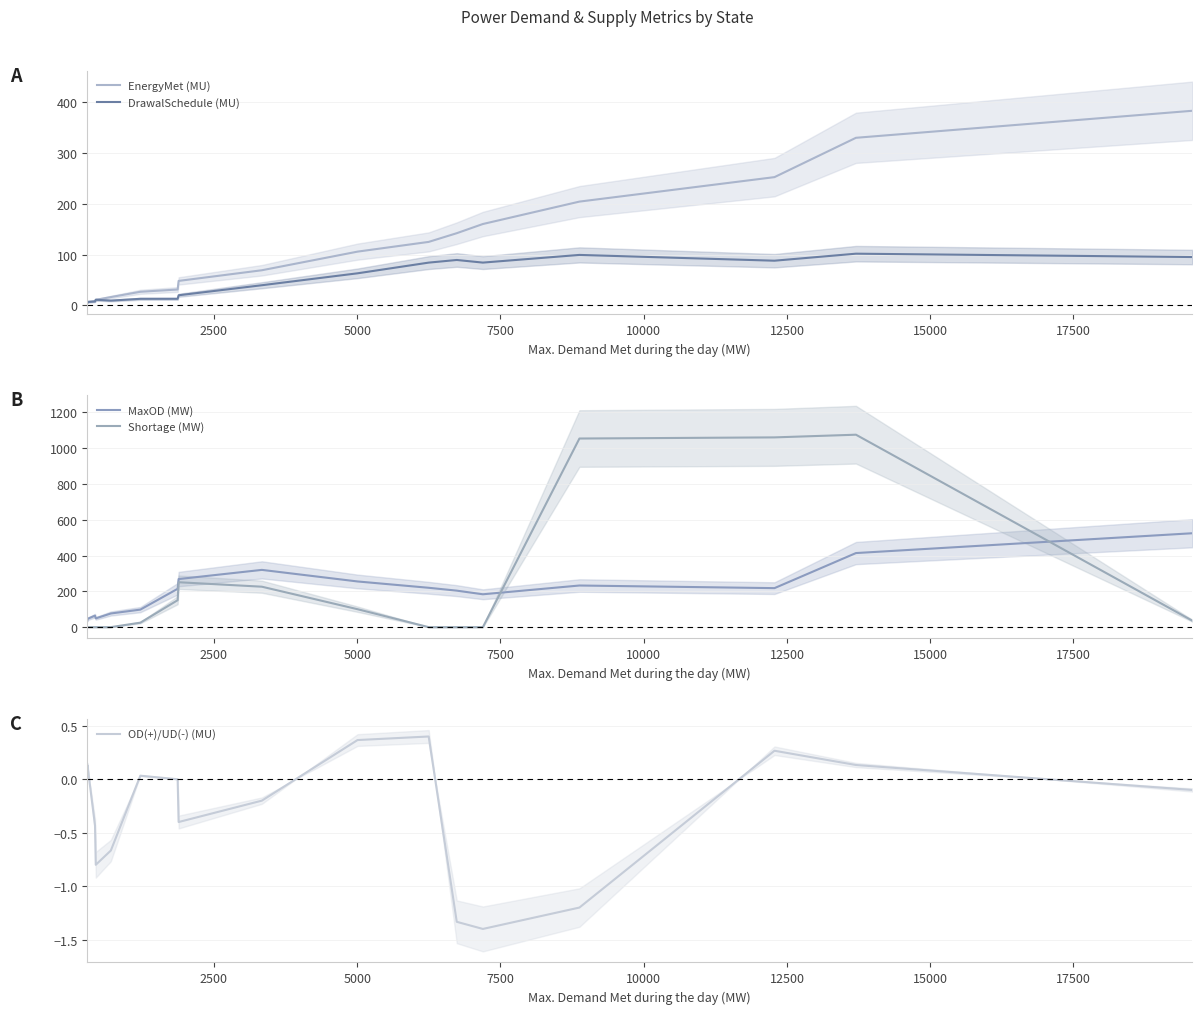

True or false: EnergyMet (MU) and Shortage (MW) intersect in this chart.

True